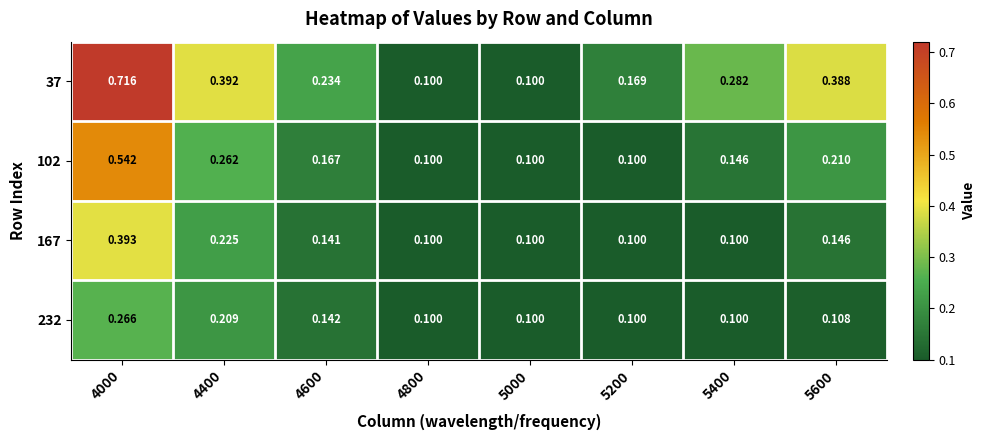

Is the value of 102 at 4400 greater than the value of 167 at 5000?

Yes